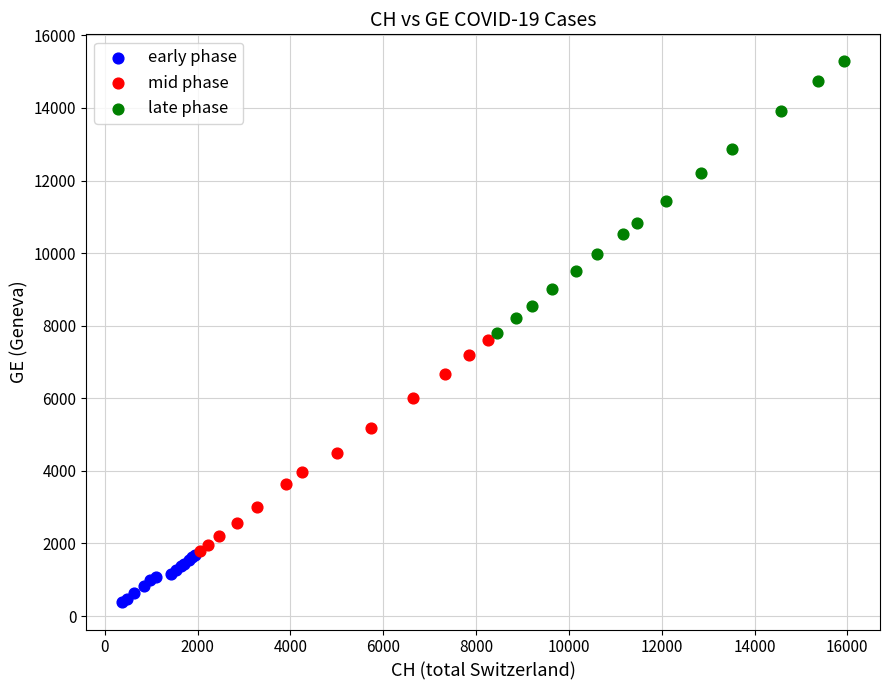

Which series reaches the minimum Y coordinate?

early phase